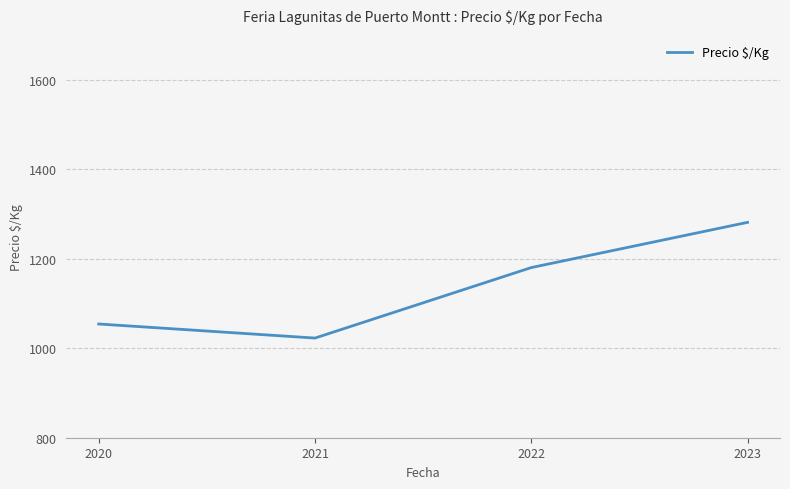

Rank the categories by value from lowest to highest.

2021, 2020, 2022, 2023